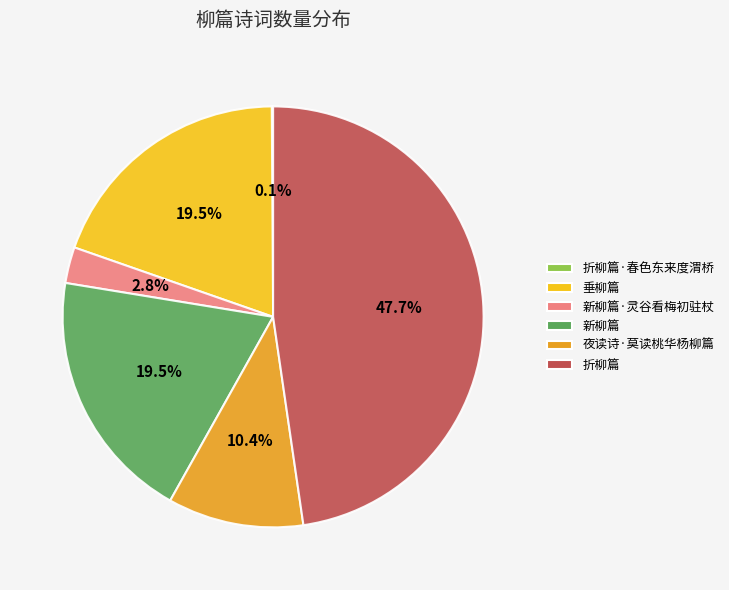

How much of the chart is everything except 新柳篇·灵谷看梅初驻杖?

97.2%